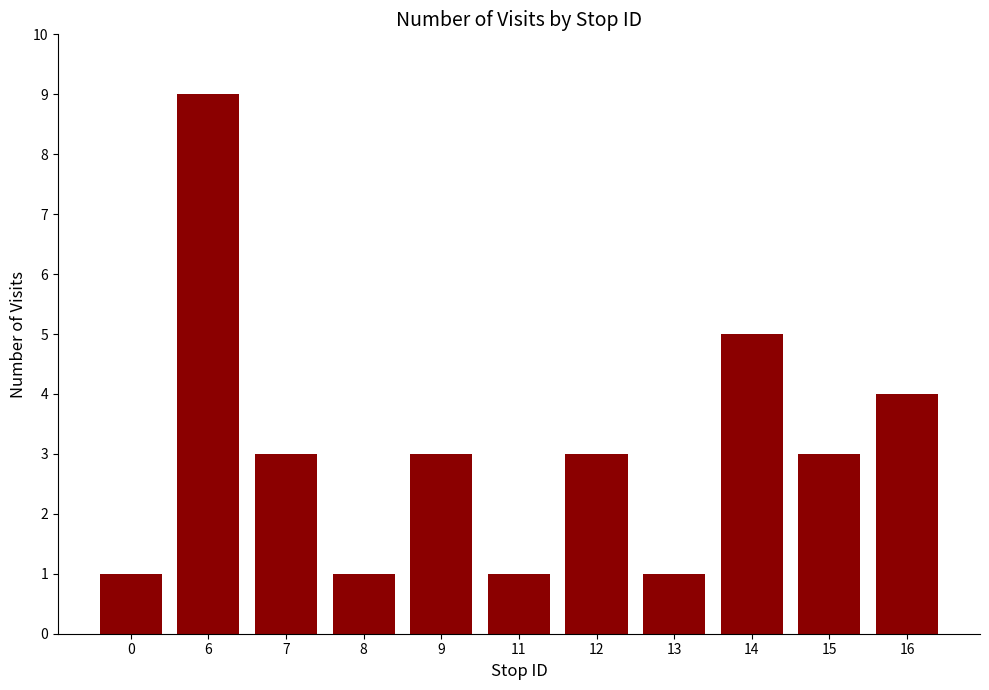

What is the difference between the maximum and minimum values?

8